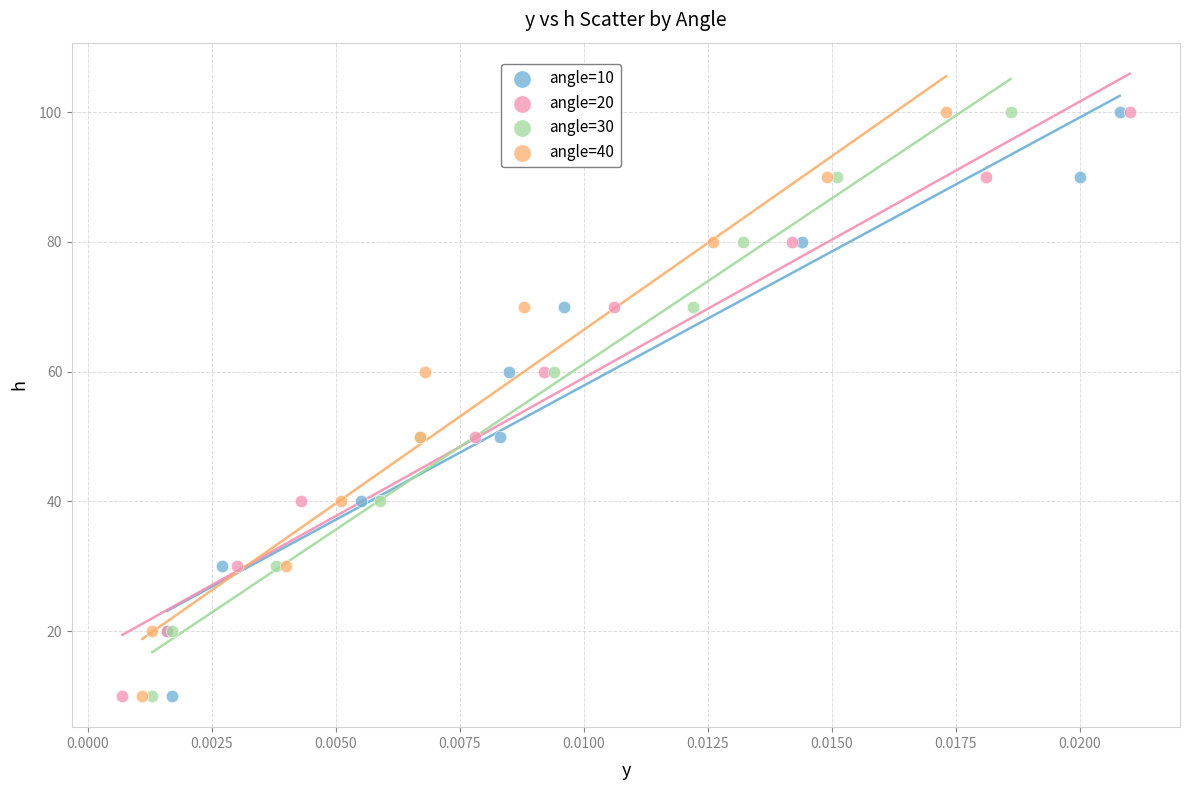

What are all the series names shown in the legend?

angle=10, angle=20, angle=30, angle=40